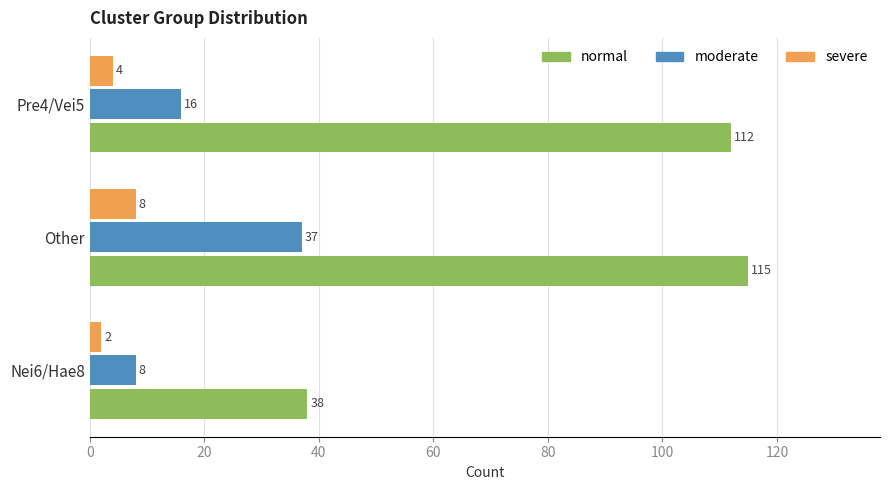

What is the sum of all normal values?

265